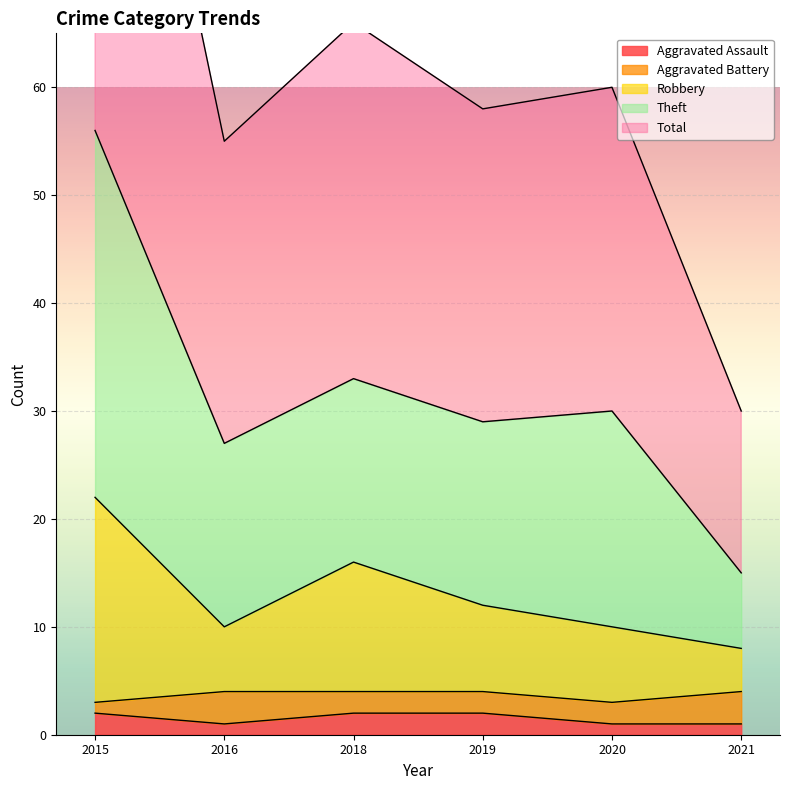

The Aggravated Assault series shows 2 at 2019. True or false?

True